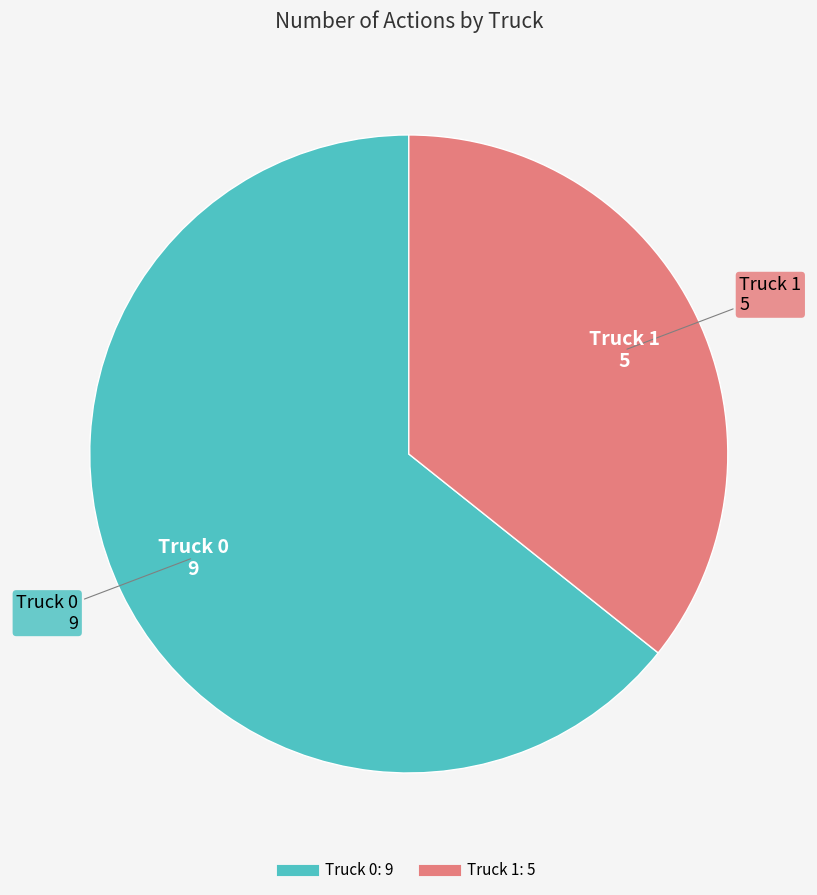

What is the largest slice in the pie chart?

Truck 0